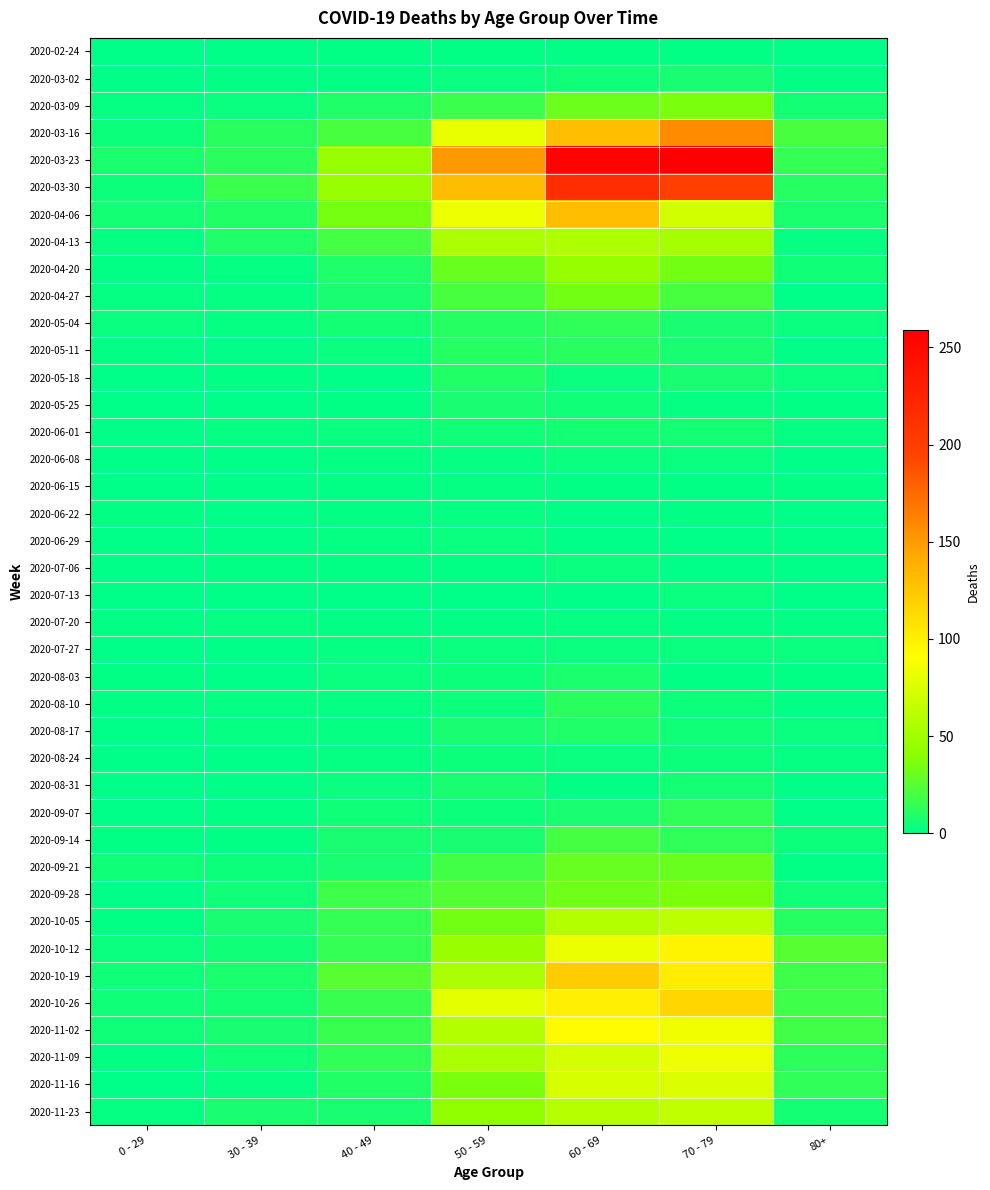

Between 70 - 79 and 80+, which series saw the biggest shift?

2020-03-23